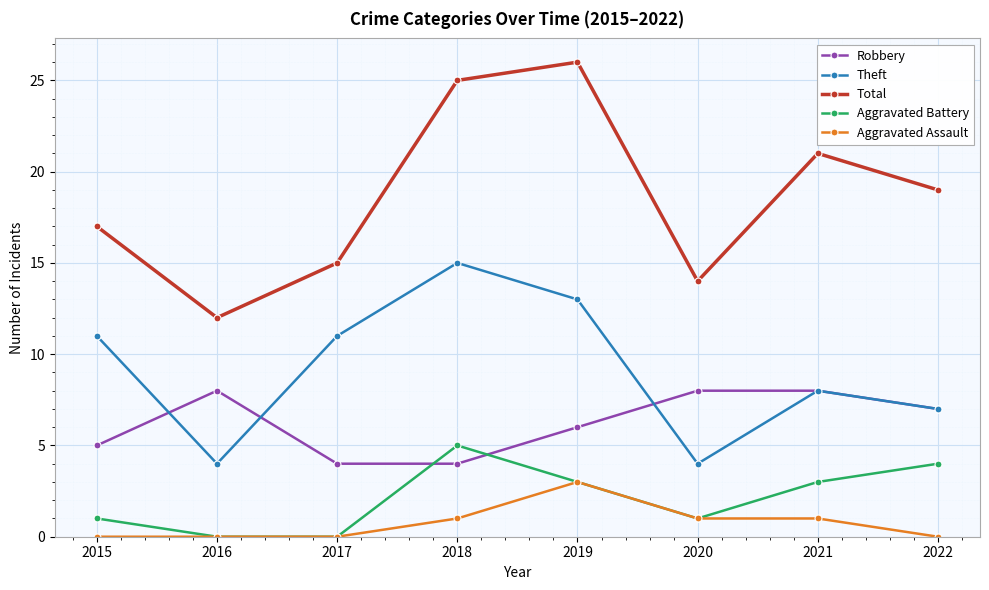

What is the total value across all series at 2017?

30